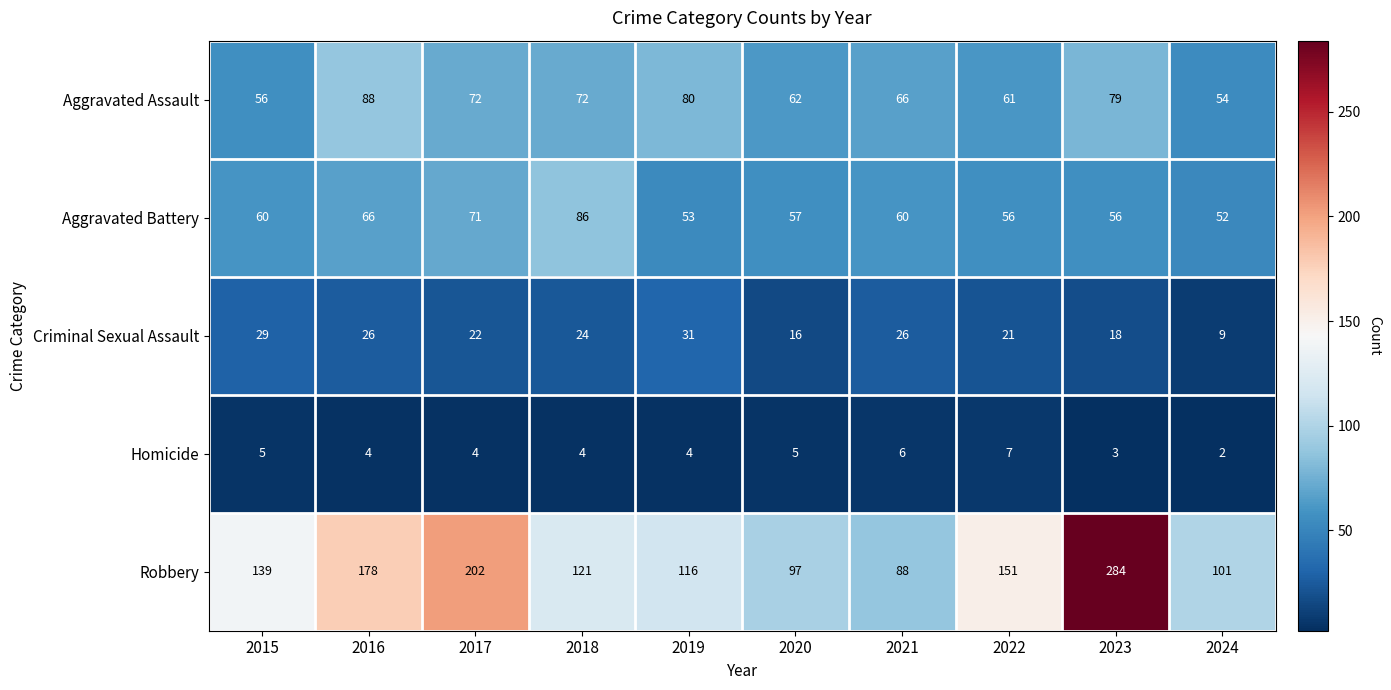

Rank the series by their maximum value, from highest to lowest.

Robbery, Aggravated Assault, Aggravated Battery, Criminal Sexual Assault, Homicide